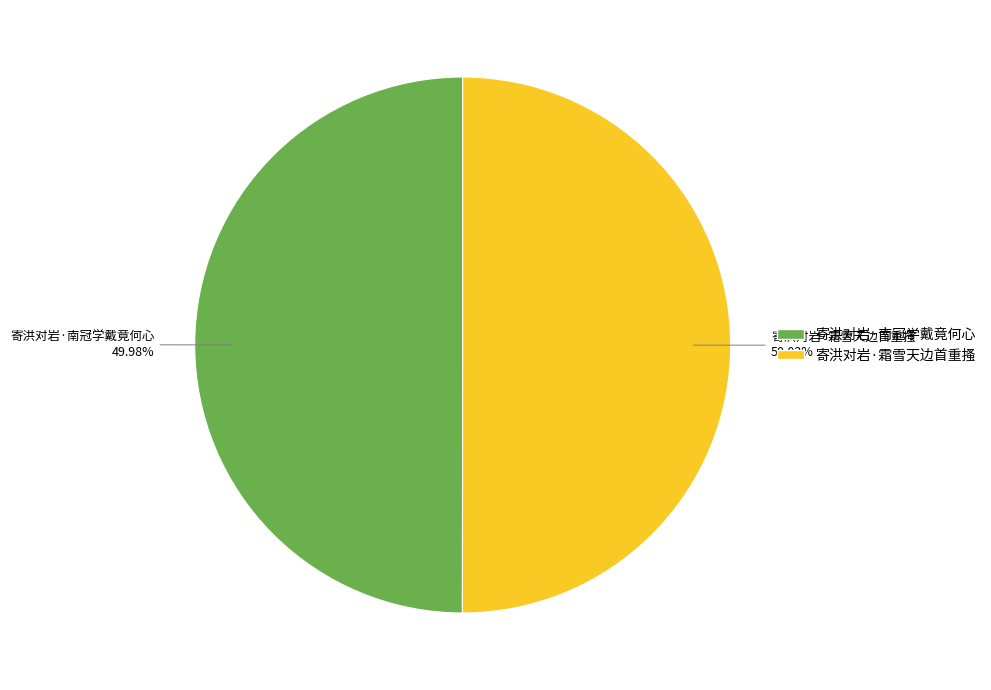

Is the sum of 寄洪对岩·霜雪天边首重搔 and 寄洪对岩·南冠学戴竟何心 greater than half?

Yes